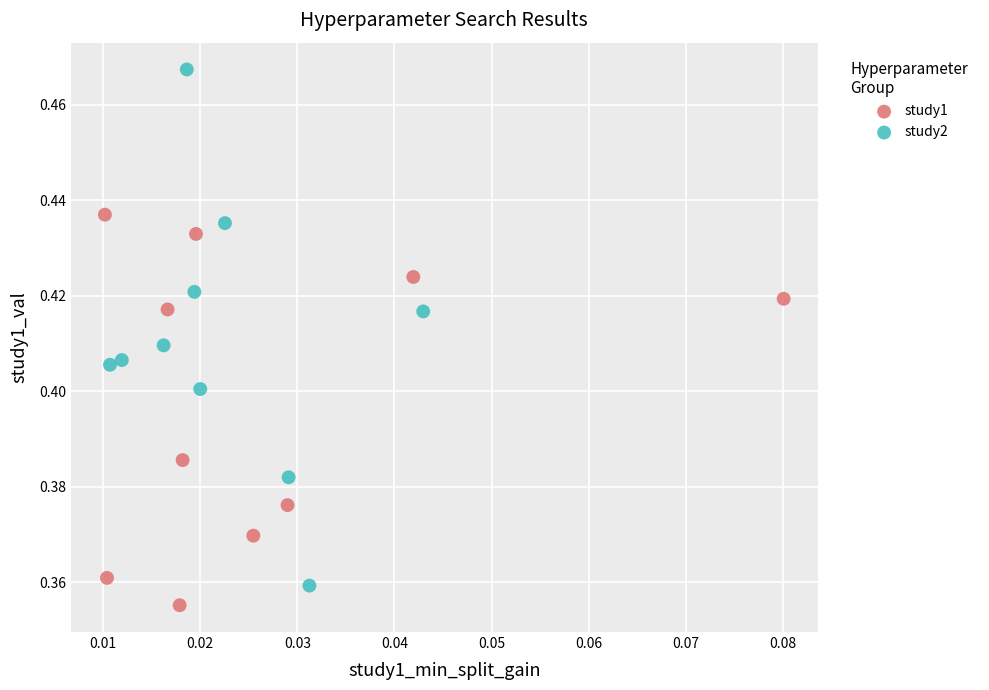

Which series has the largest Y range (max minus min)?

study2